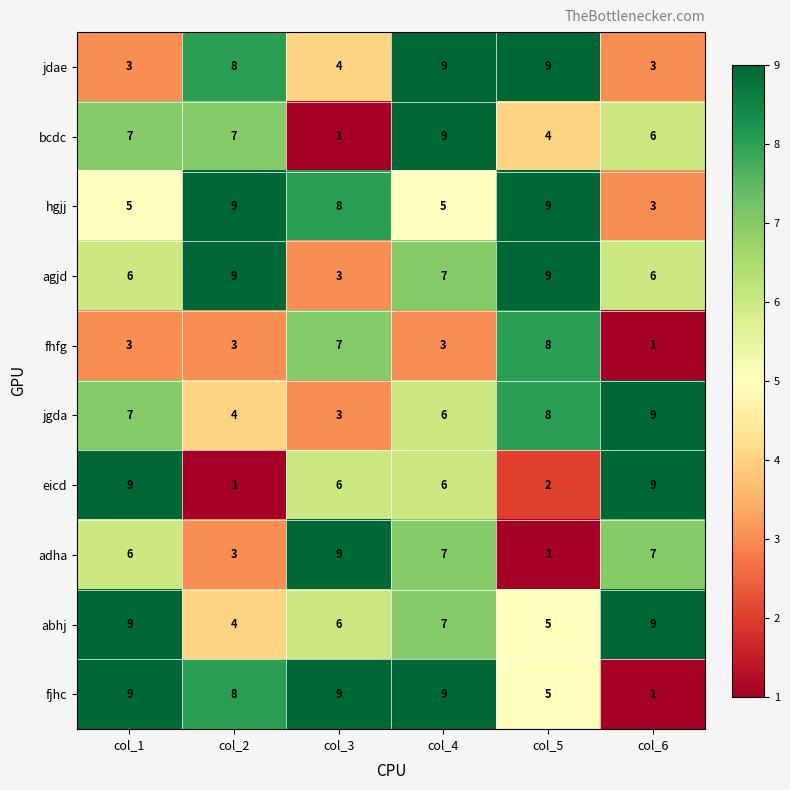

Which category has the lowest value in the fjhc series?

col_6